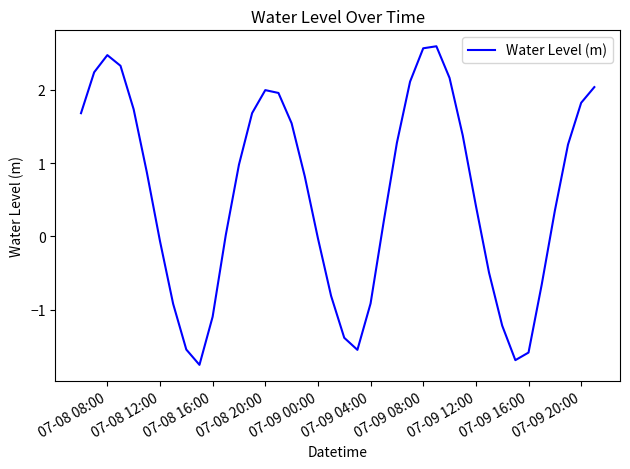

What is the difference between the maximum and minimum values?

4.3